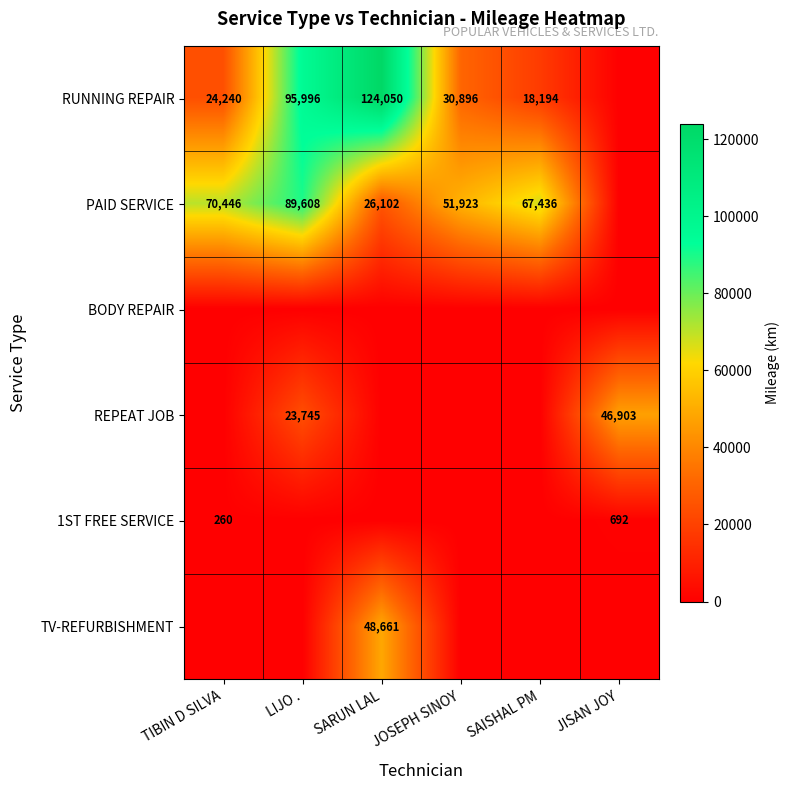

What is the sum of the PAID SERVICE values at JOSEPH SINOY and TIBIN D SILVA?

122369